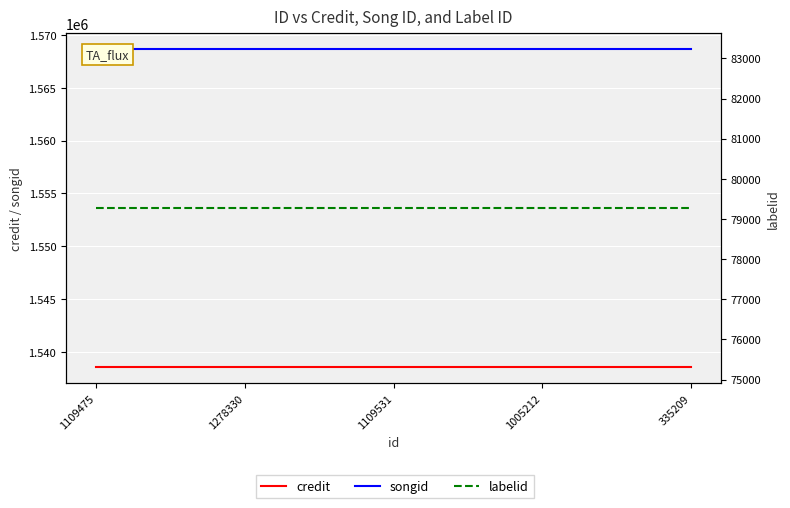

At which category is the sum across all series the highest?

1109475